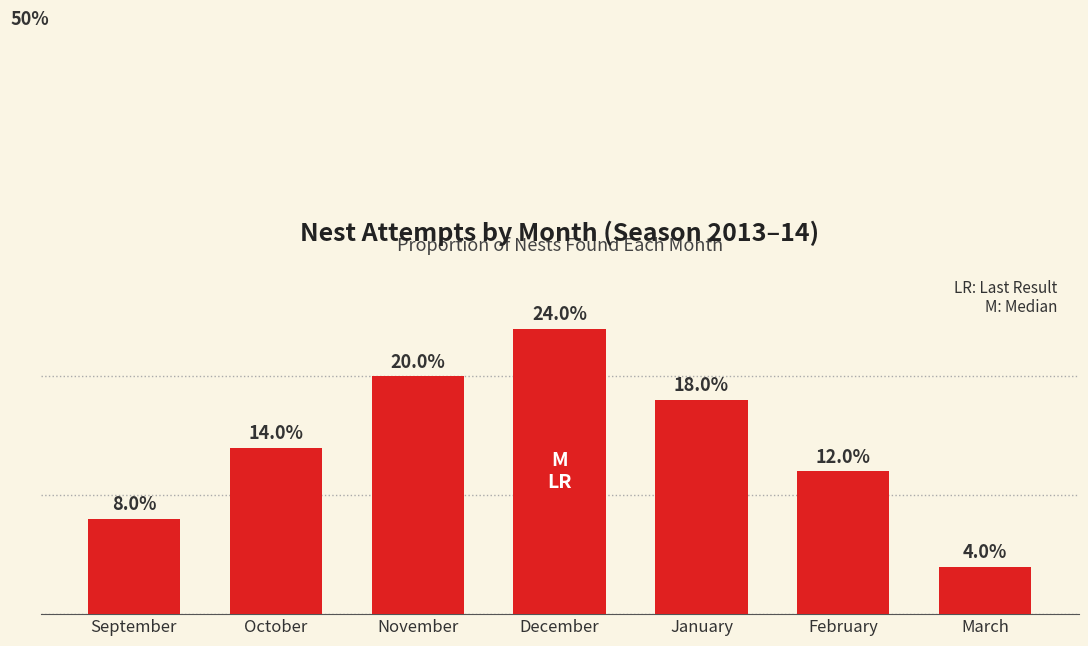

List the labels in order of value, largest first.

December, November, January, October, February, September, March